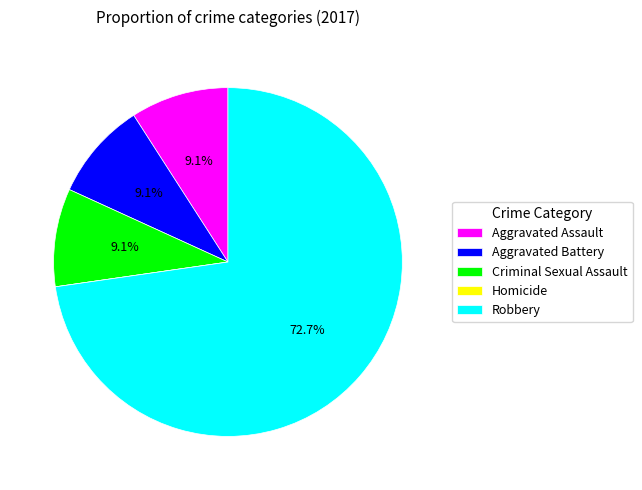

Does Aggravated Battery account for over 50% of the chart?

No